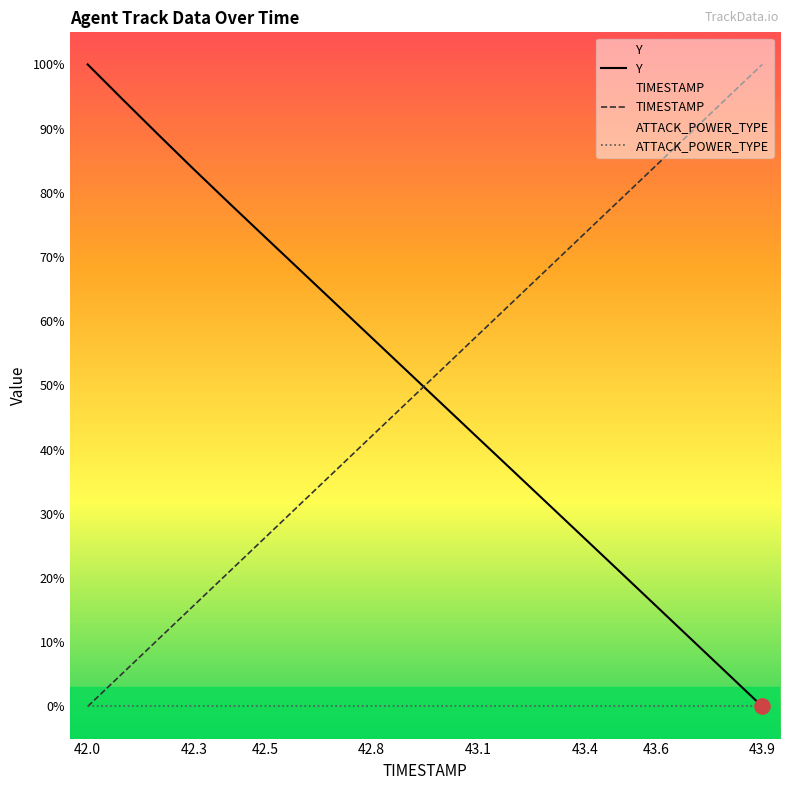

True or false: TIMESTAMP has a value of 33.7 at 43.6.

False